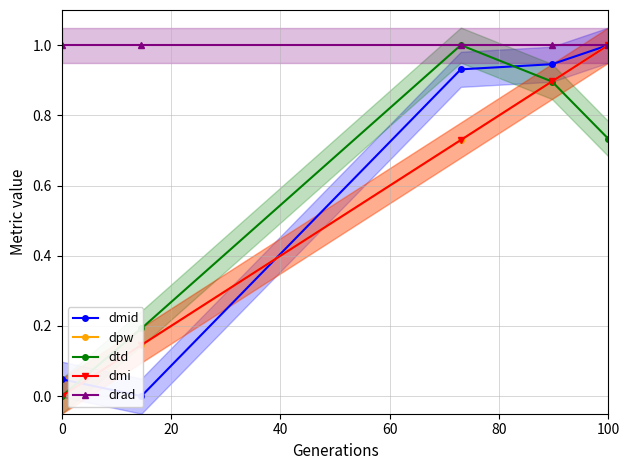

Which category has the highest value in the dmi series?

100